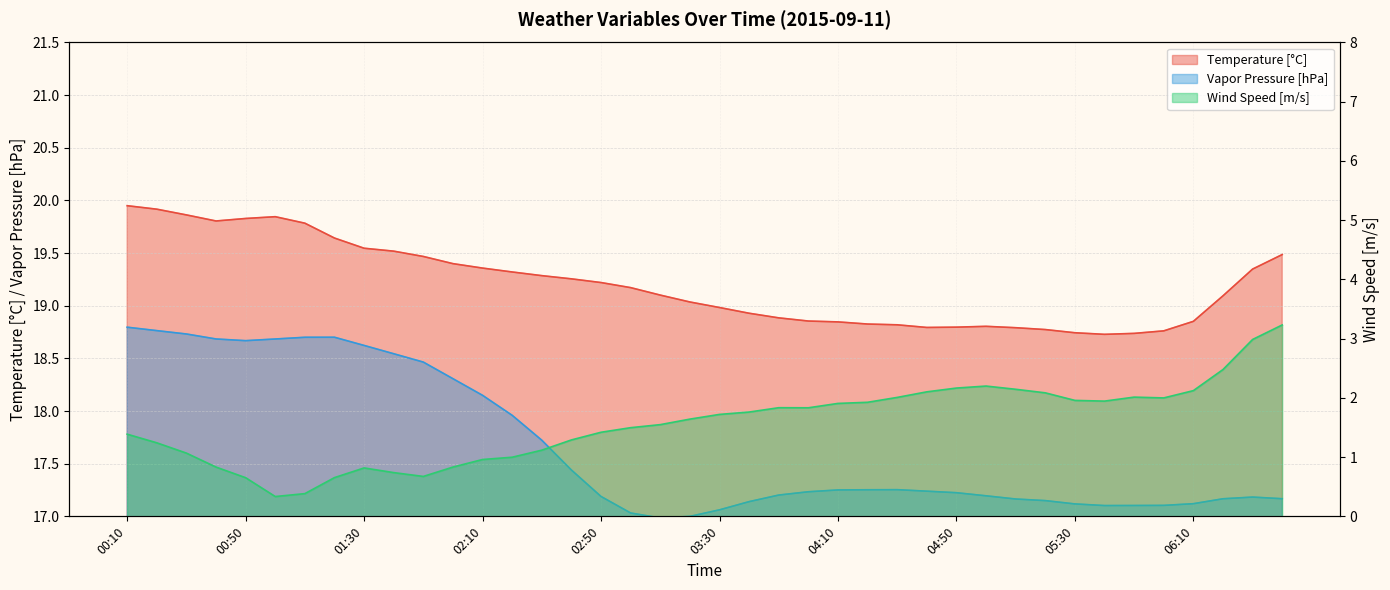

Which series changed the most between 01:20 and 06:30?

Wind Speed [m/s]